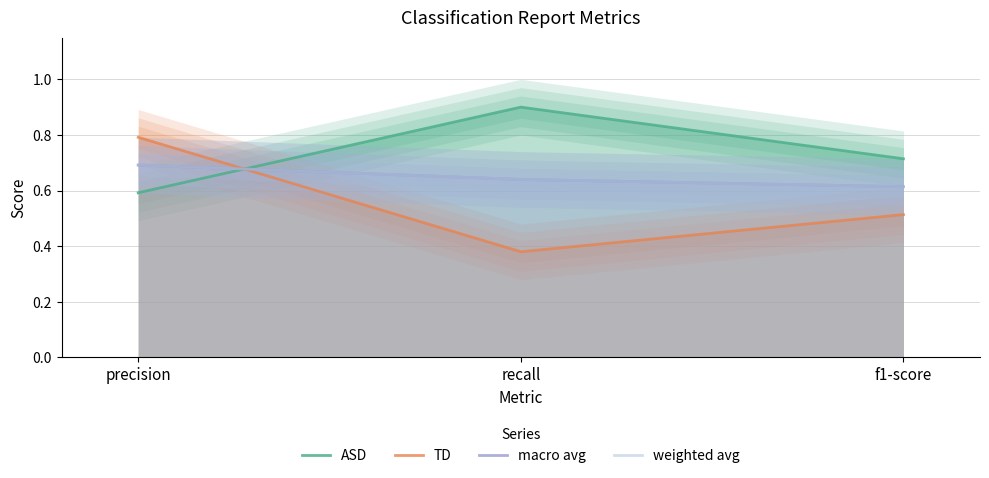

What is the sum of all macro avg values?

1.9